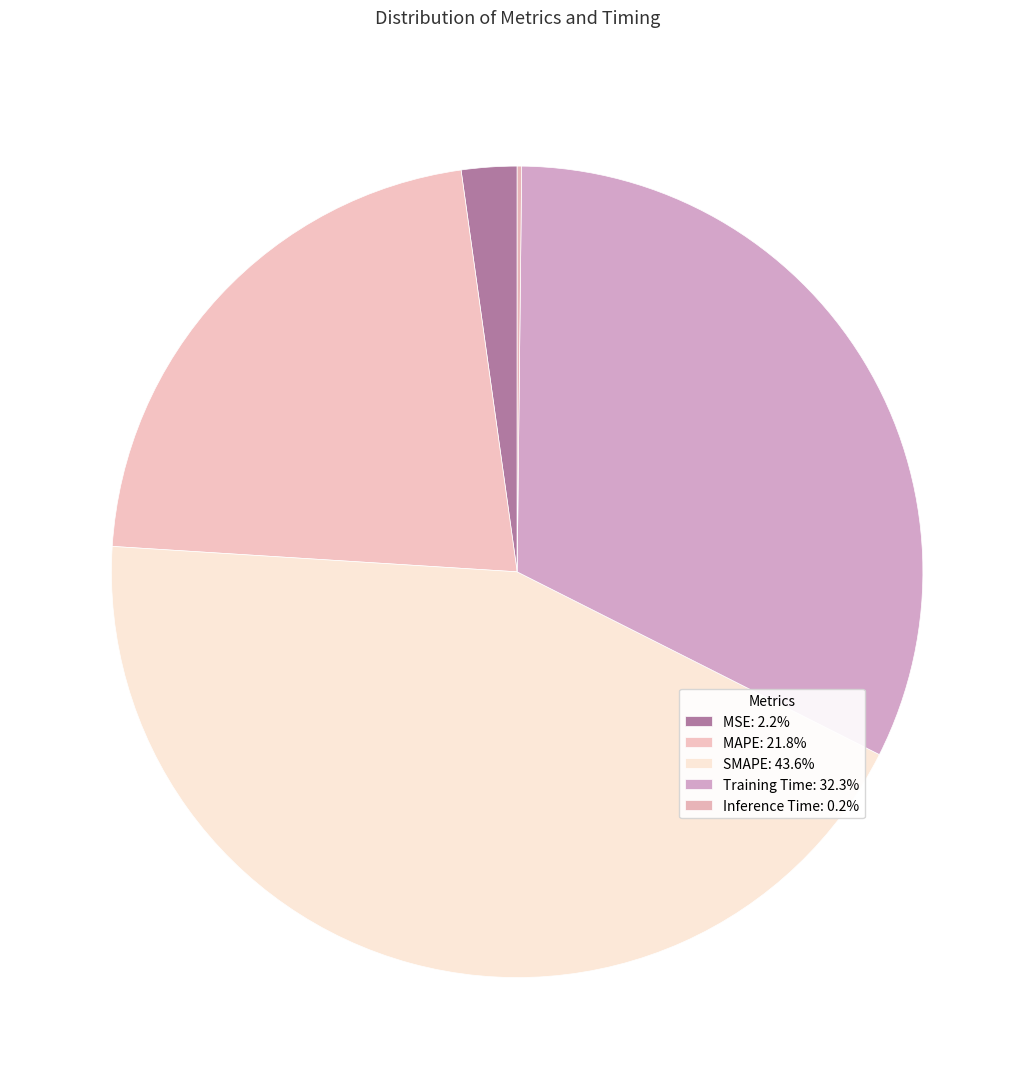

To the nearest percent, what percentage of the pie is MSE?

2%